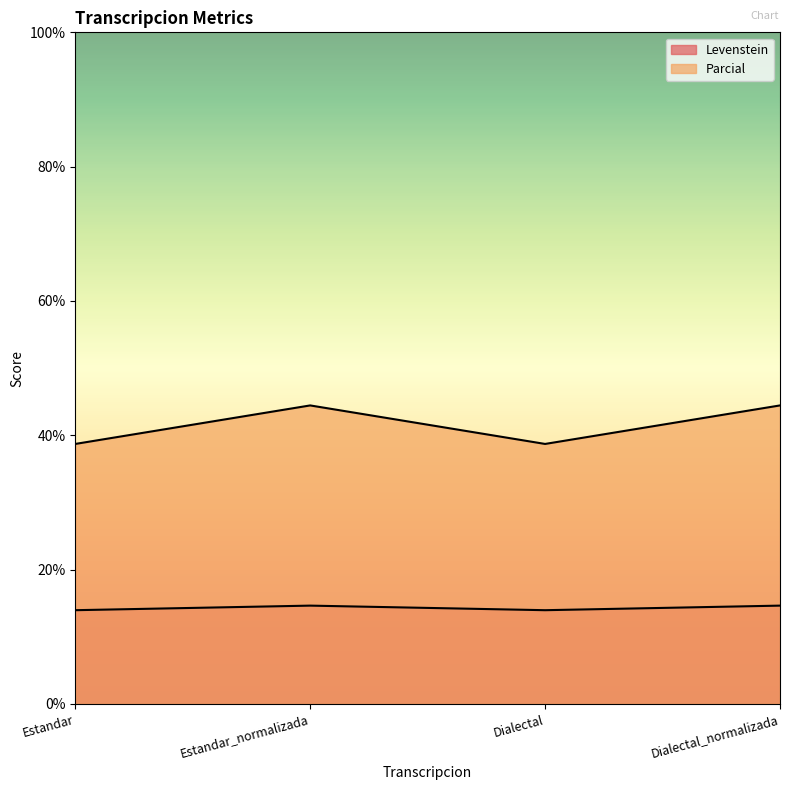

True or false: Levenstein and Parcial cross at least once.

False